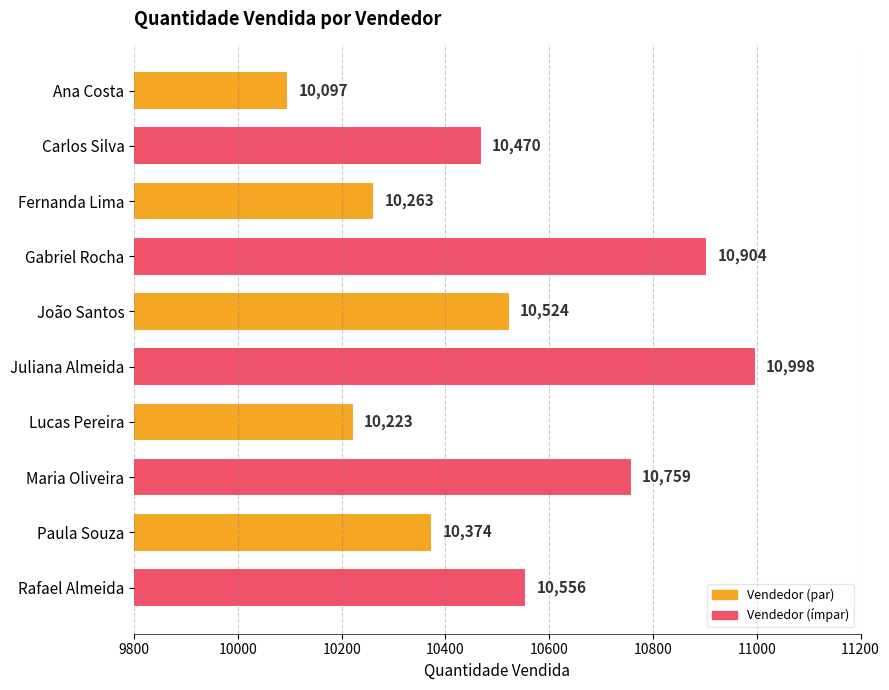

What position from the bottom is Gabriel Rocha?

7